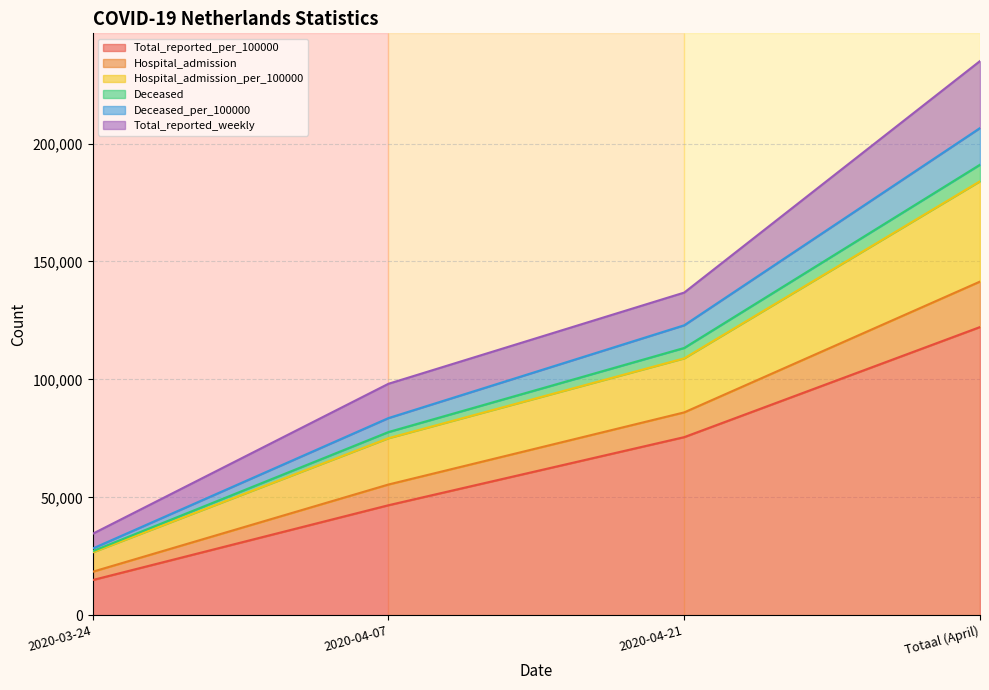

At which label does Total_reported_per_100000 reach its minimum?

2020-03-24